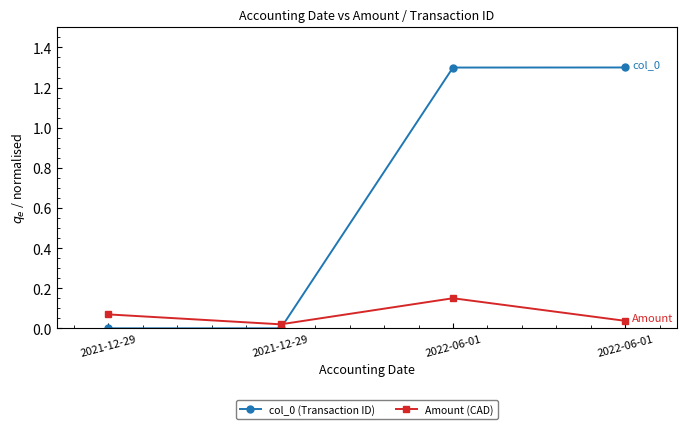

Rank the categories by col_0 (Transaction ID) value from lowest to highest.

2021-12-29, 2021-12-29, 2022-06-01, 2022-06-01